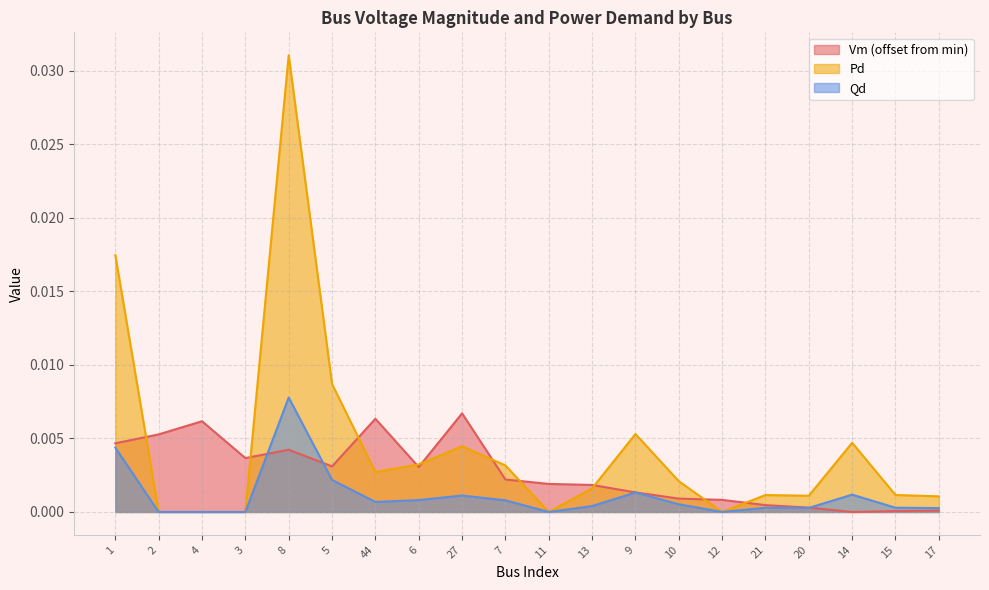

How many values in the Pd series exceed 0?

15